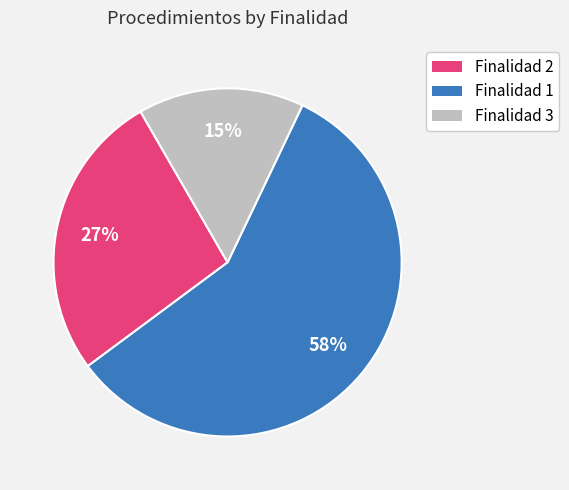

Count the number of slices in the pie.

3